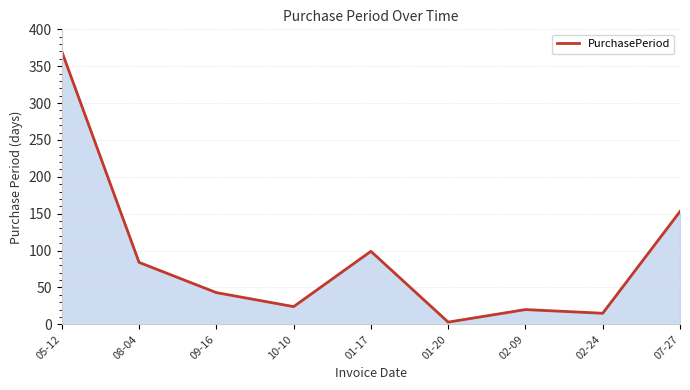

What is the minimum value shown in the chart?

3